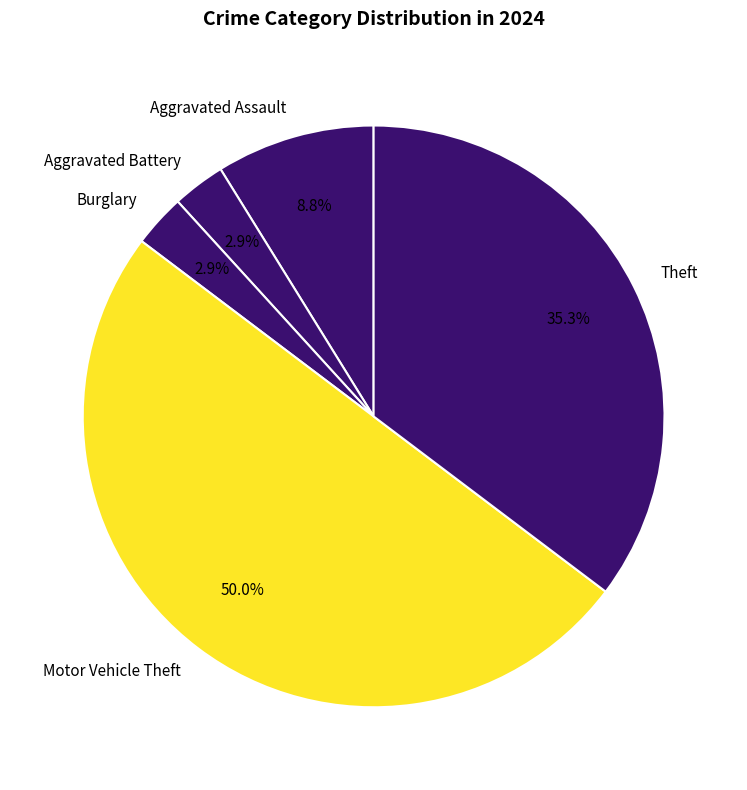

To the nearest percent, what is the difference between the largest and smallest slice percentages?

47%